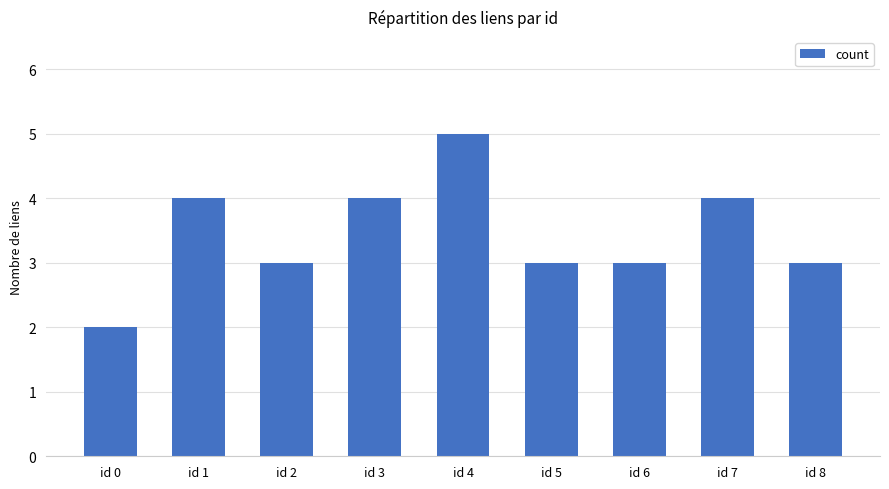

What is the ratio of the value at id 1 to the value at id 7?

1.0